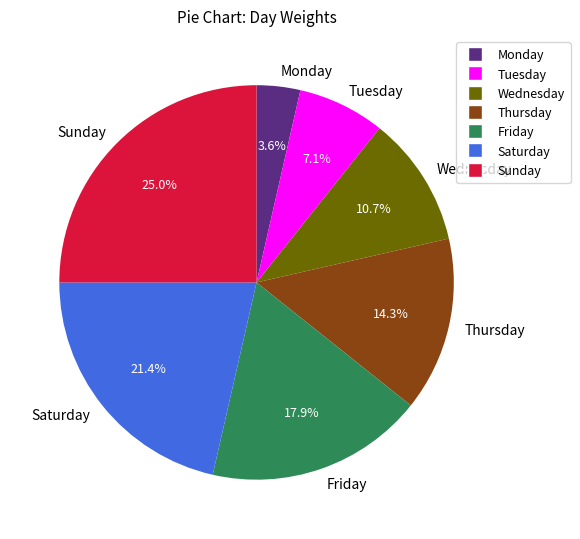

To the nearest percent, what is the combined percentage of Monday and Tuesday?

11%